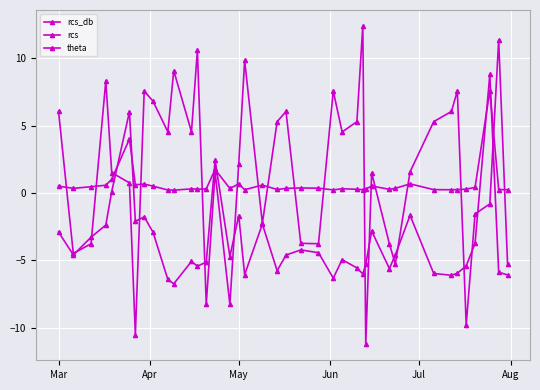

How many lines are shown in the chart?

3